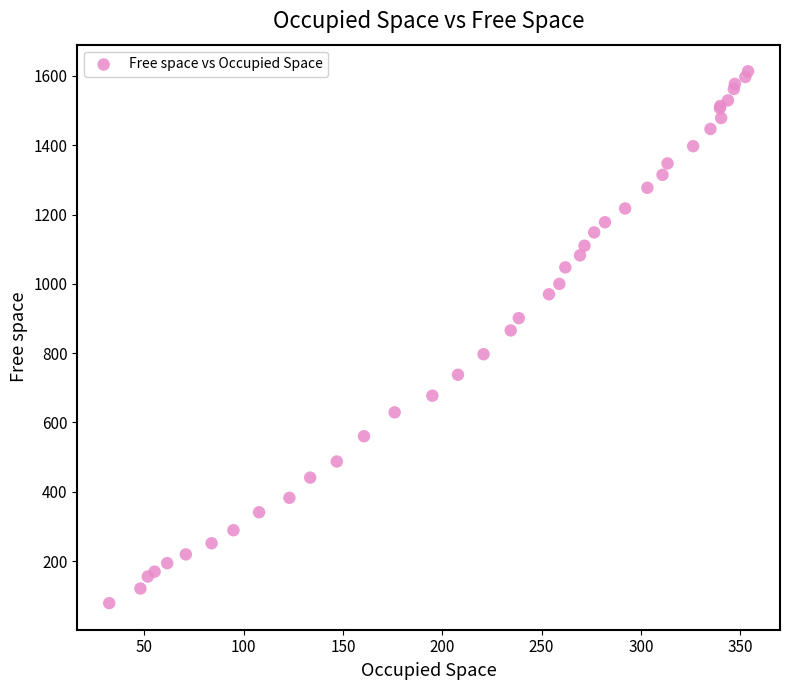

What Y value in the scatter plot is closest to 846?

865.7